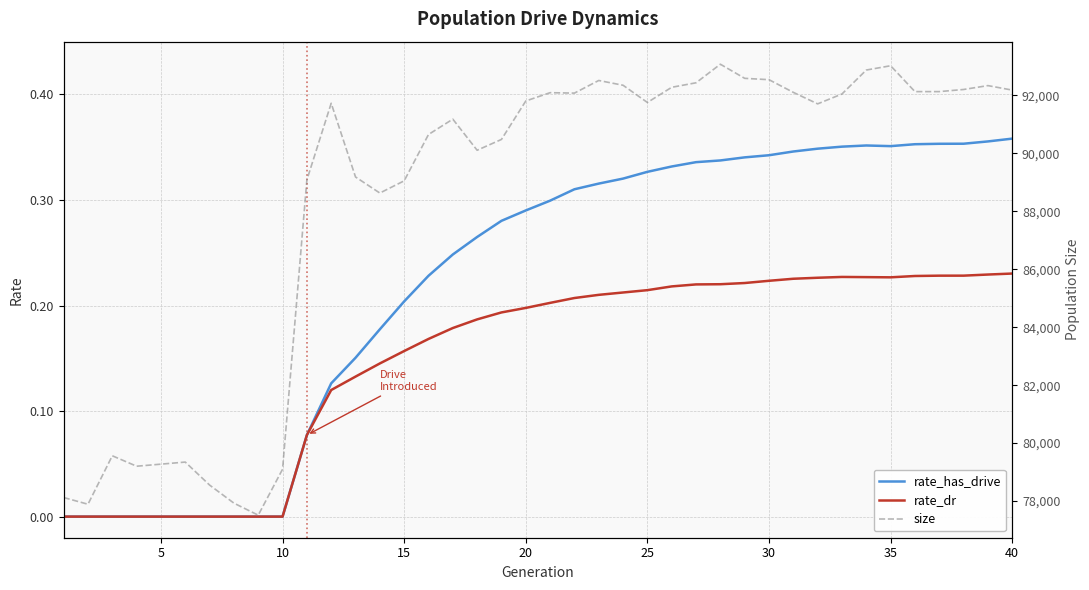

What is the greatest value displayed?

93072.0